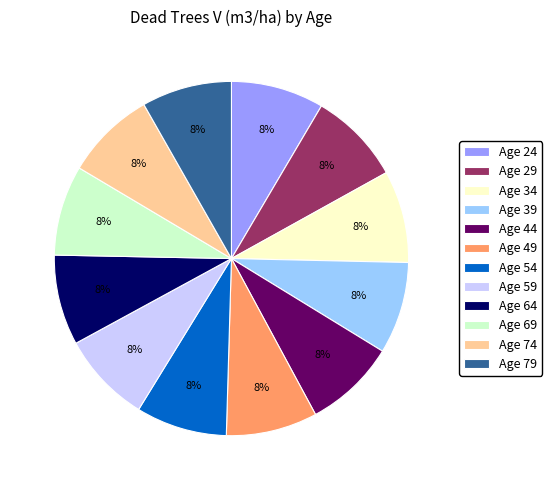

Combined, do Age 24 and Age 69 account for over 50%?

No